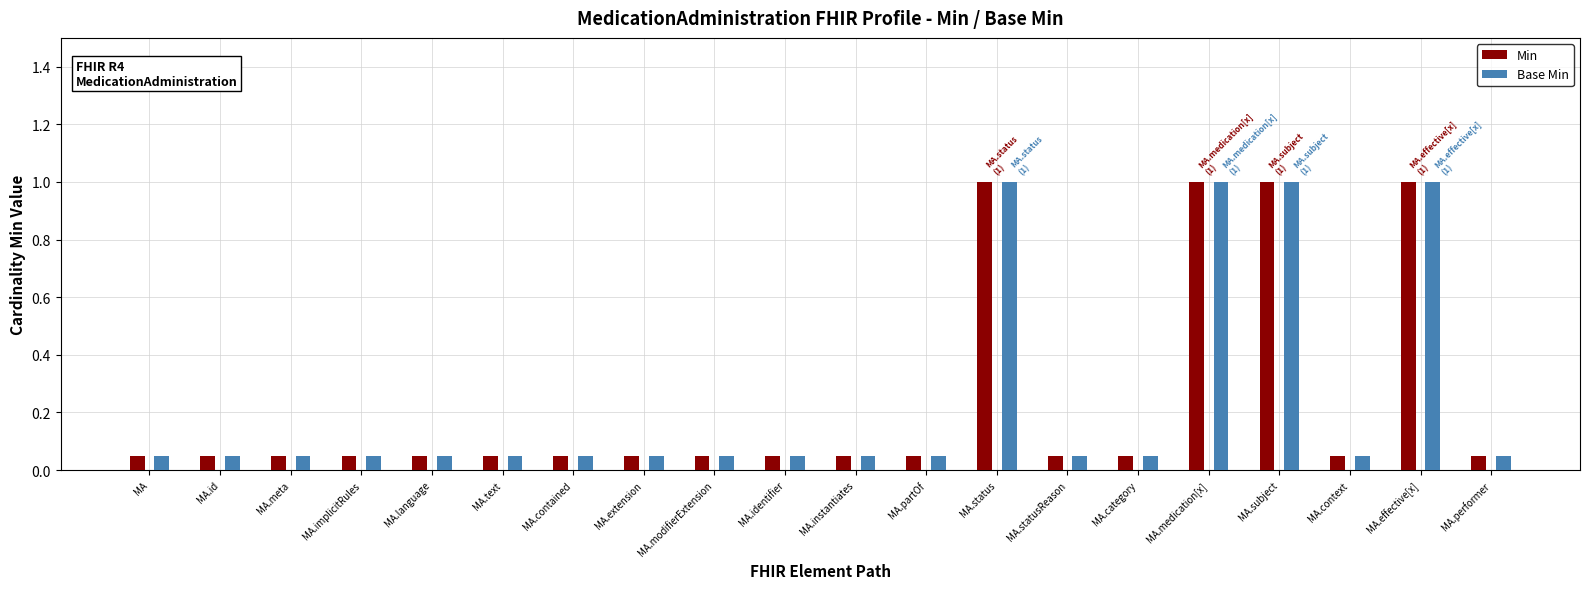

Reading left to right, list all the values displayed in this chart.

Min: 0	0	0	0	0	0	0	0	0	0	0	0	1	0	0	1	1	0	1	0
Base Min: 0	0	0	0	0	0	0	0	0	0	0	0	1	0	0	1	1	0	1	0